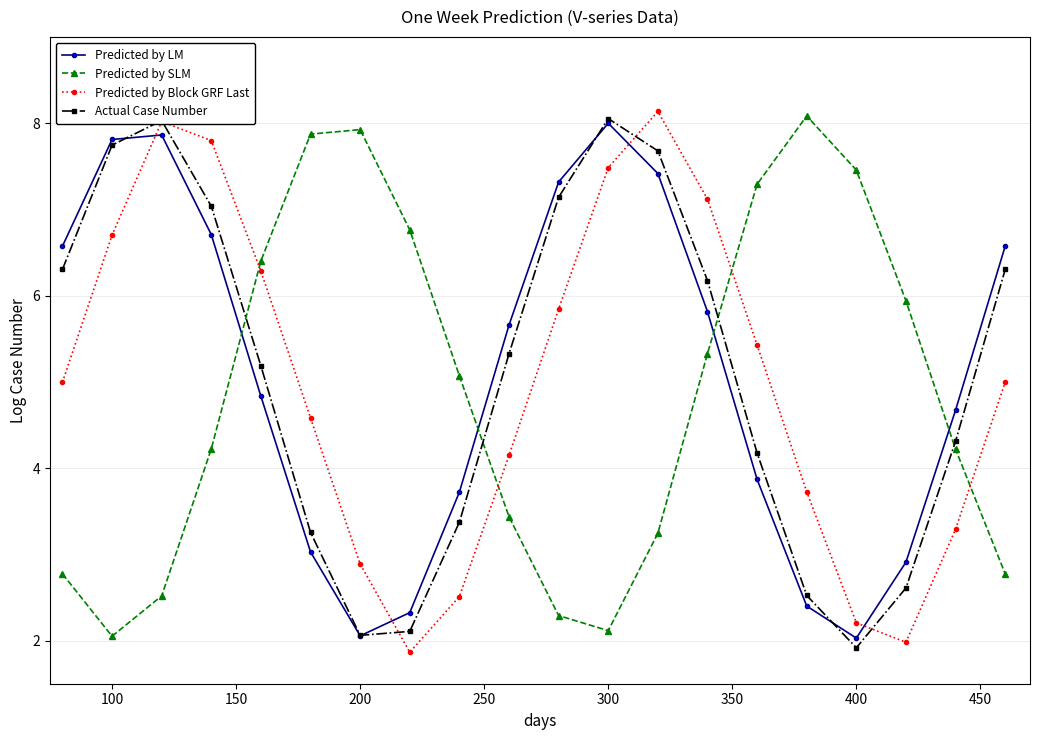

How many values in the Predicted by SLM series are below 5?

10